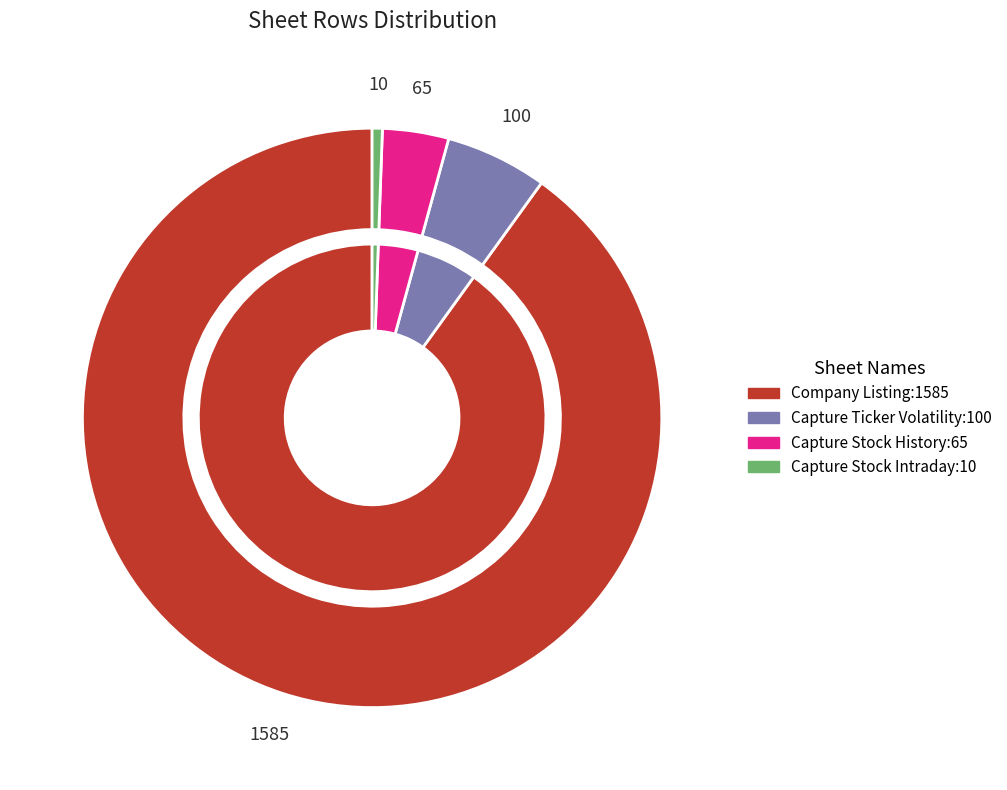

The Capture Ticker Volatility slice represents 6% of the pie. True or false?

True